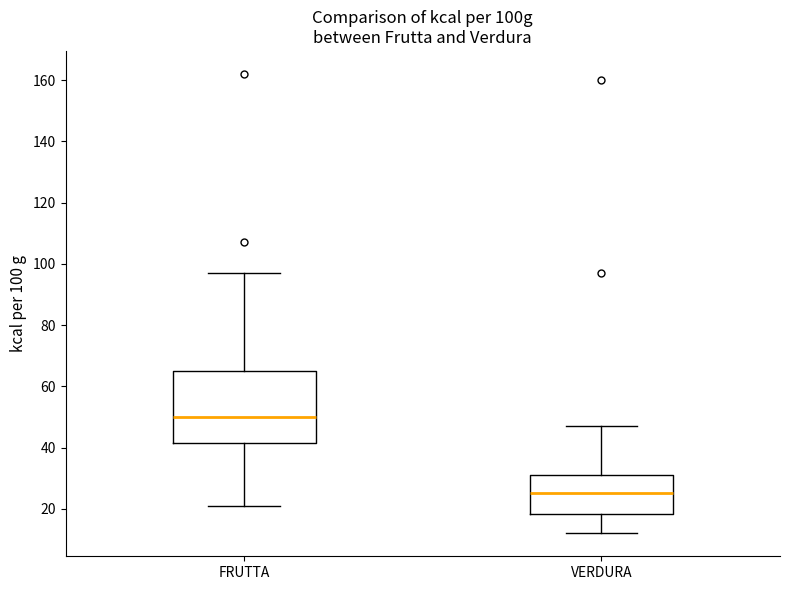

Which box is the tallest, from its lower edge to its upper edge?

FRUTTA